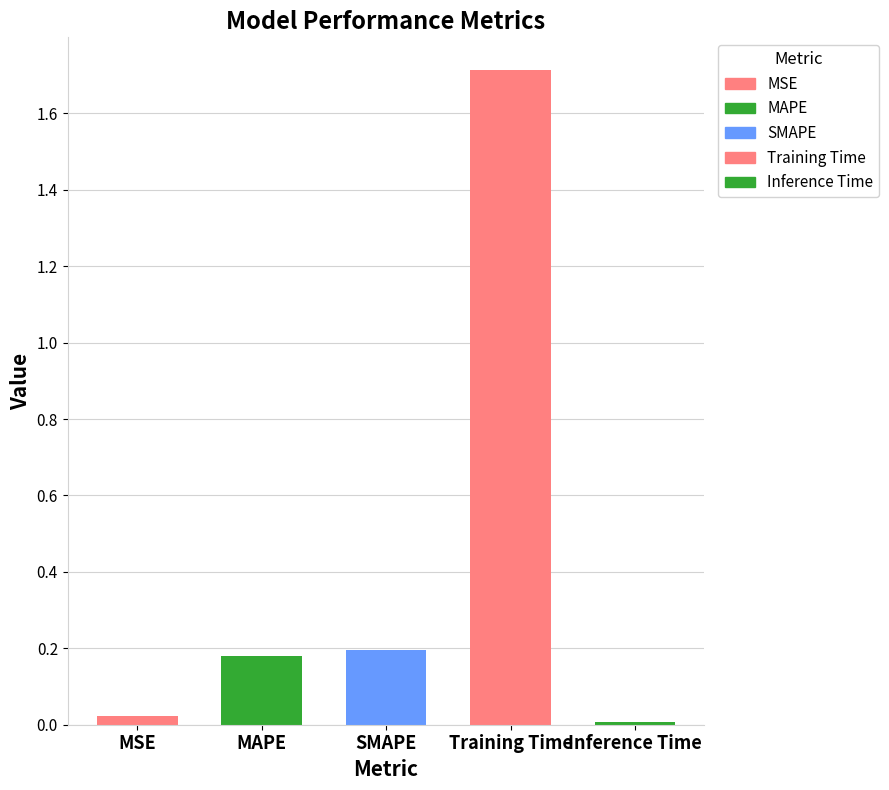

Does the chart contain stacked bars?

No